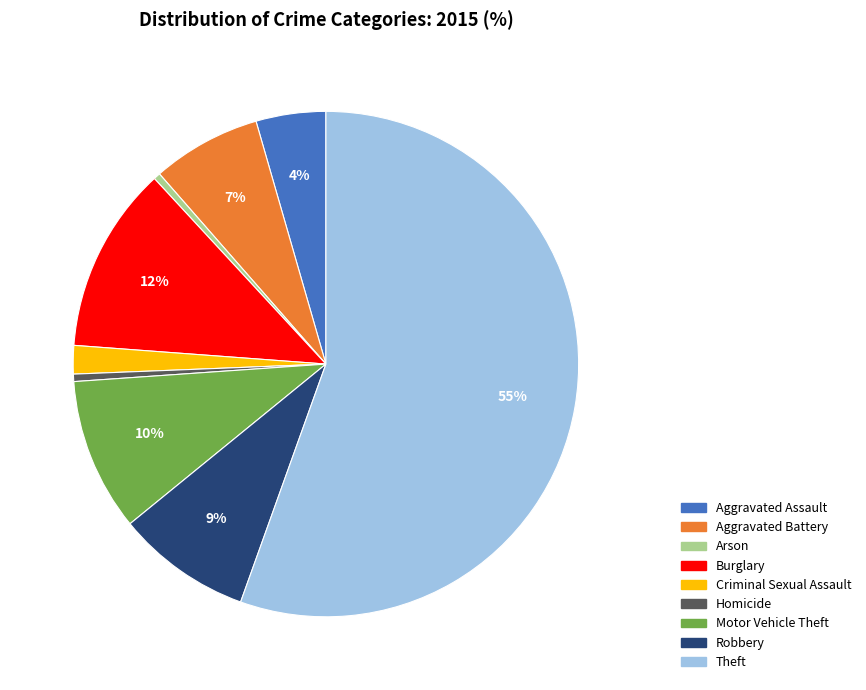

Does Homicide account for over 50% of the chart?

No